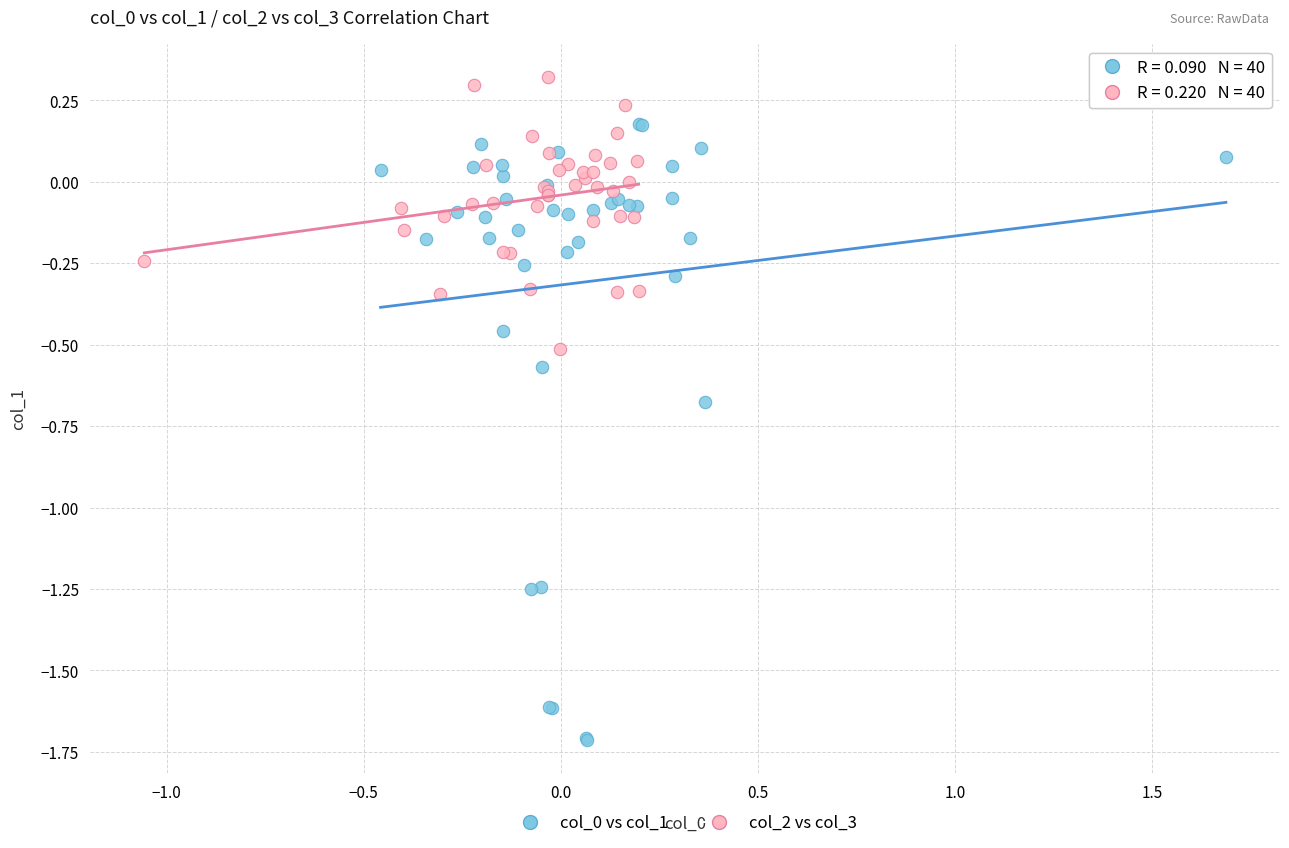

Which series reaches the maximum Y coordinate?

col_2 vs col_3